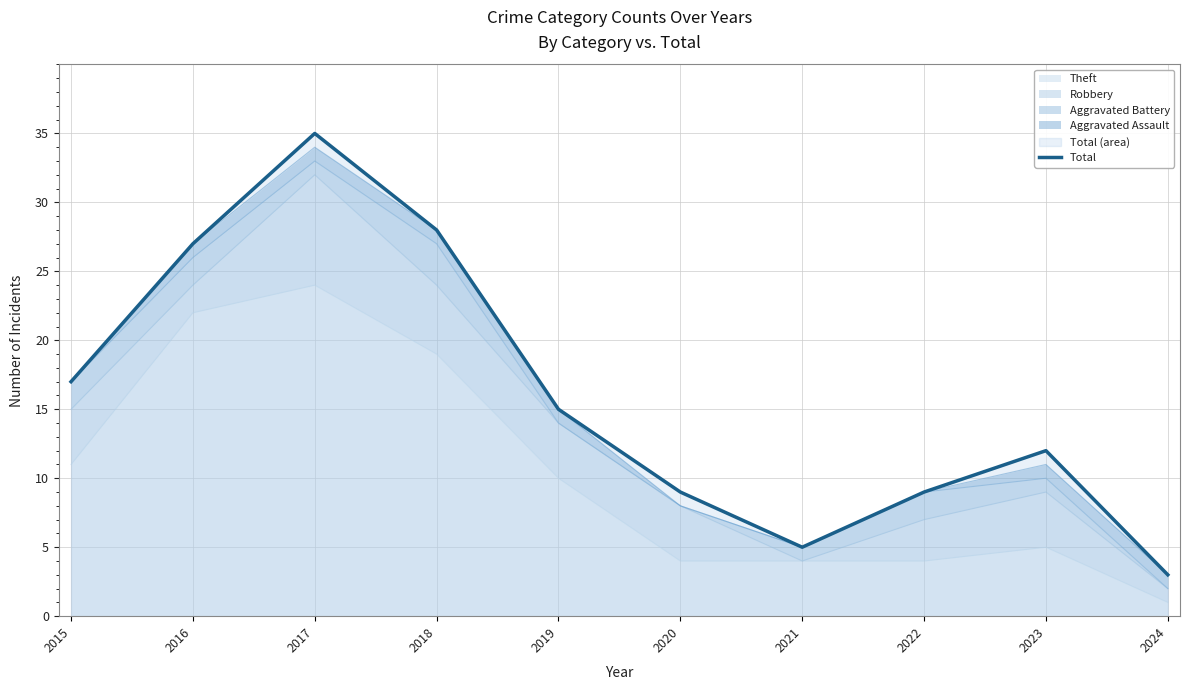

Where is the first local minimum?

2021